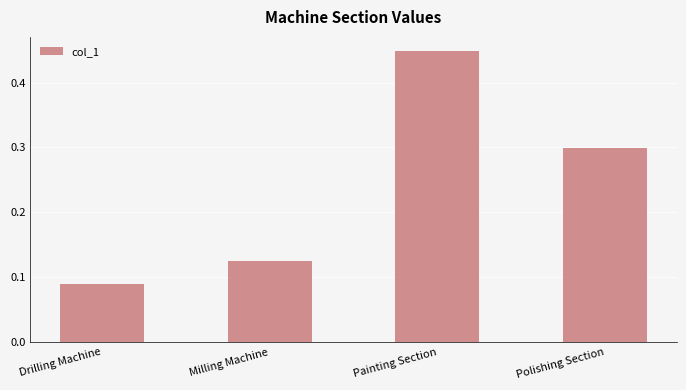

Is it true that the value at Drilling Machine is 0.2?

False